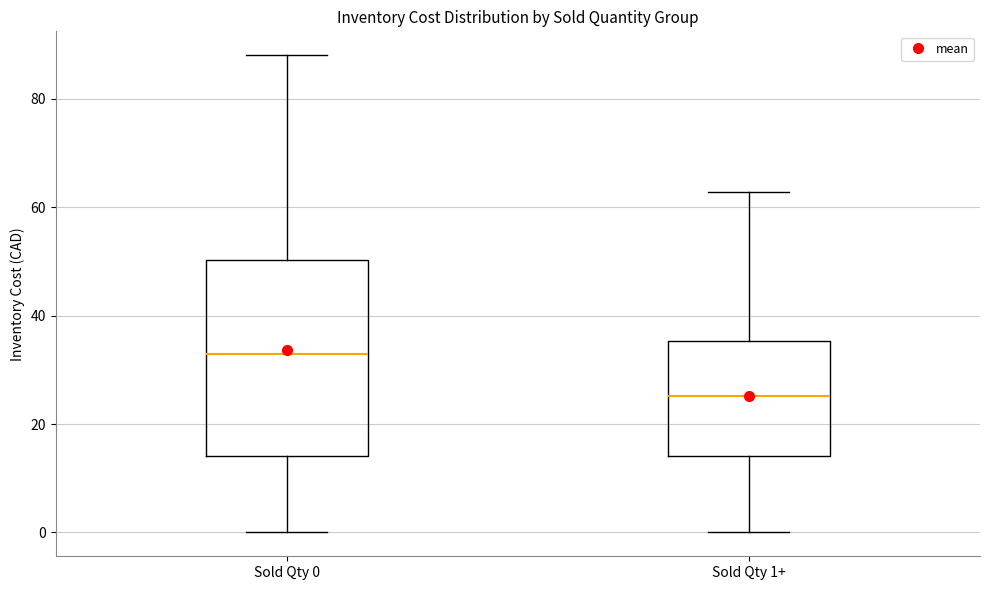

Reading left to right, read every box against the y-axis: the position of its median line, the range the box covers, and the ends of its whiskers. The values are not printed on the chart, so give them approximately, as read against the axis.

Sold Qty 0: median 34, box 14 to 50, whiskers 0 to 88
Sold Qty 1+: median 26, box 14 to 36, whiskers 0 to 62